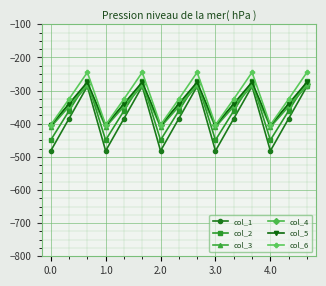

What is the smallest value displayed?

-482.0